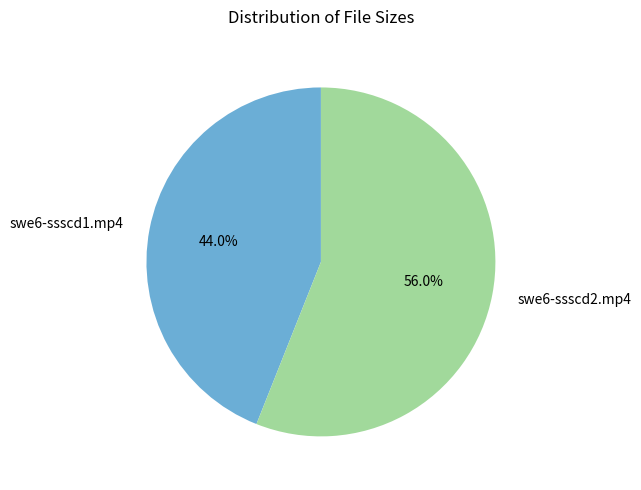

True or false: swe6-ssscd1.mp4 accounts for 44% of the total.

True